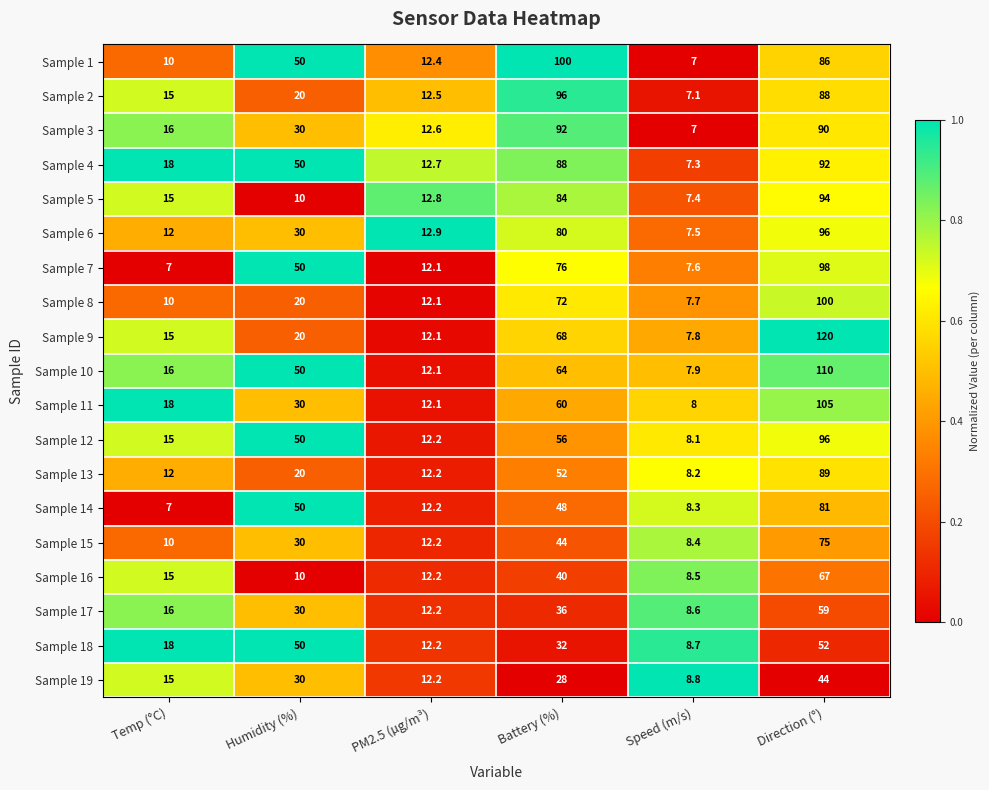

Between PM2.5 (µg/m³) and Speed (m/s), which series saw the biggest shift?

Sample 3